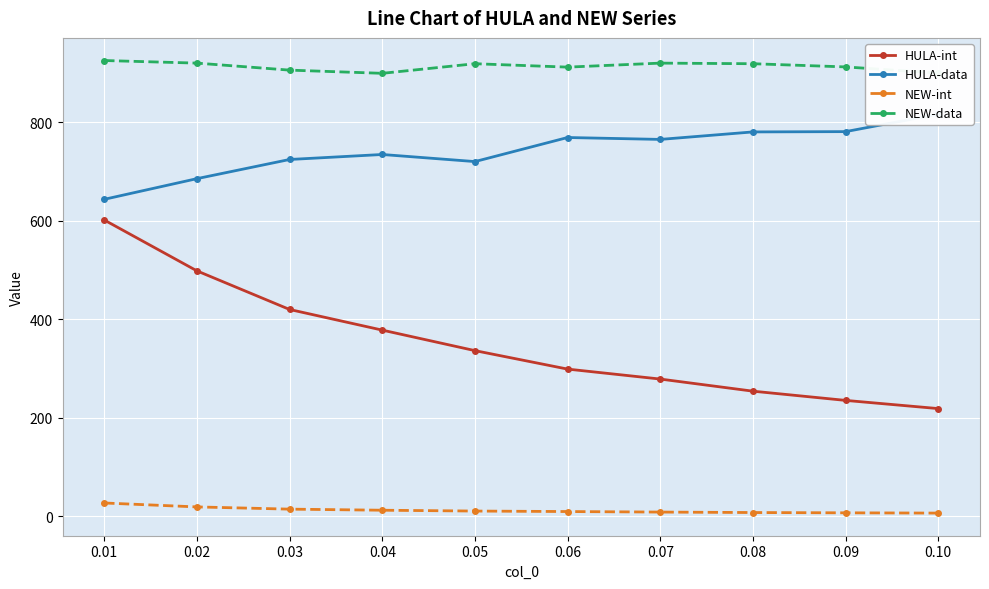

True or false: NEW-data and HULA-int cross at least once.

False